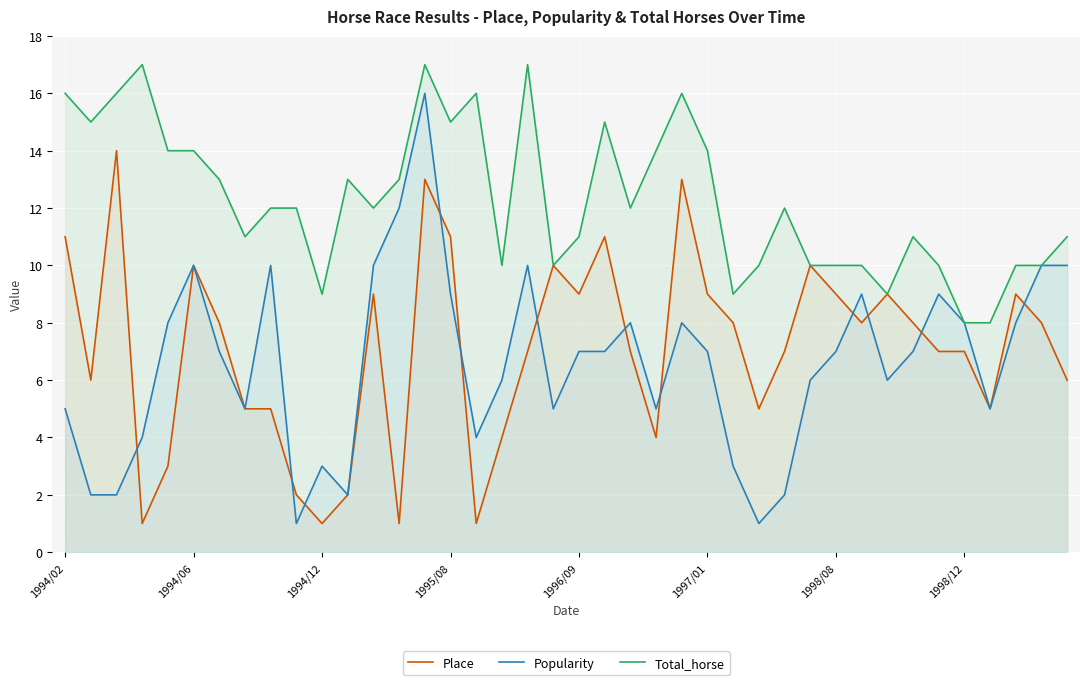

Which series has the widest spread of values?

Popularity